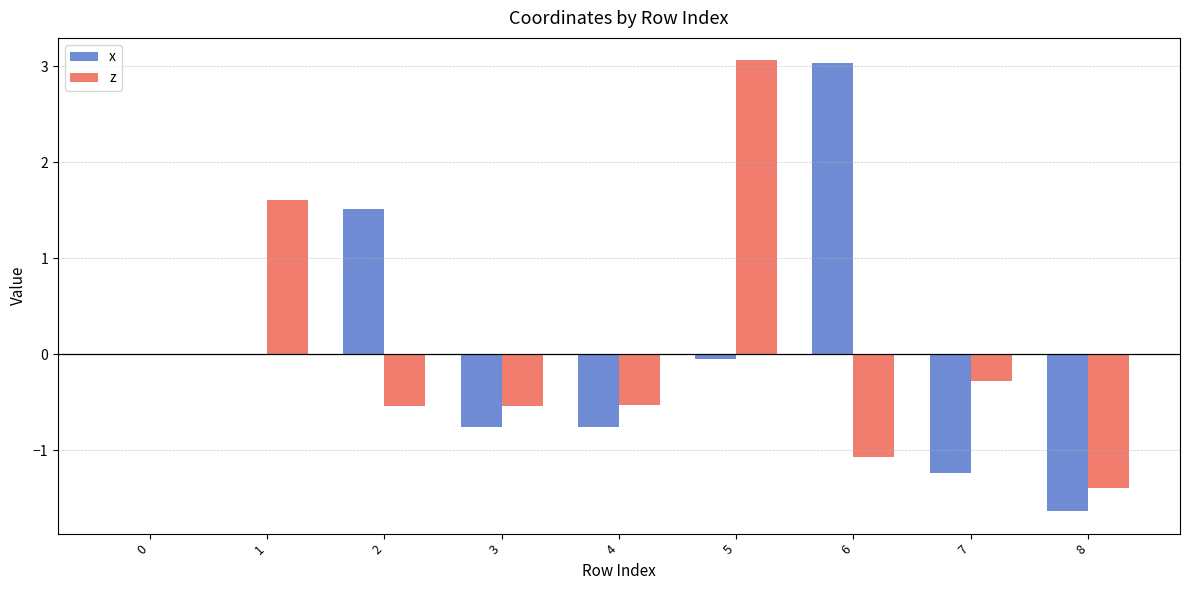

What is the sum of all z values?

0.3